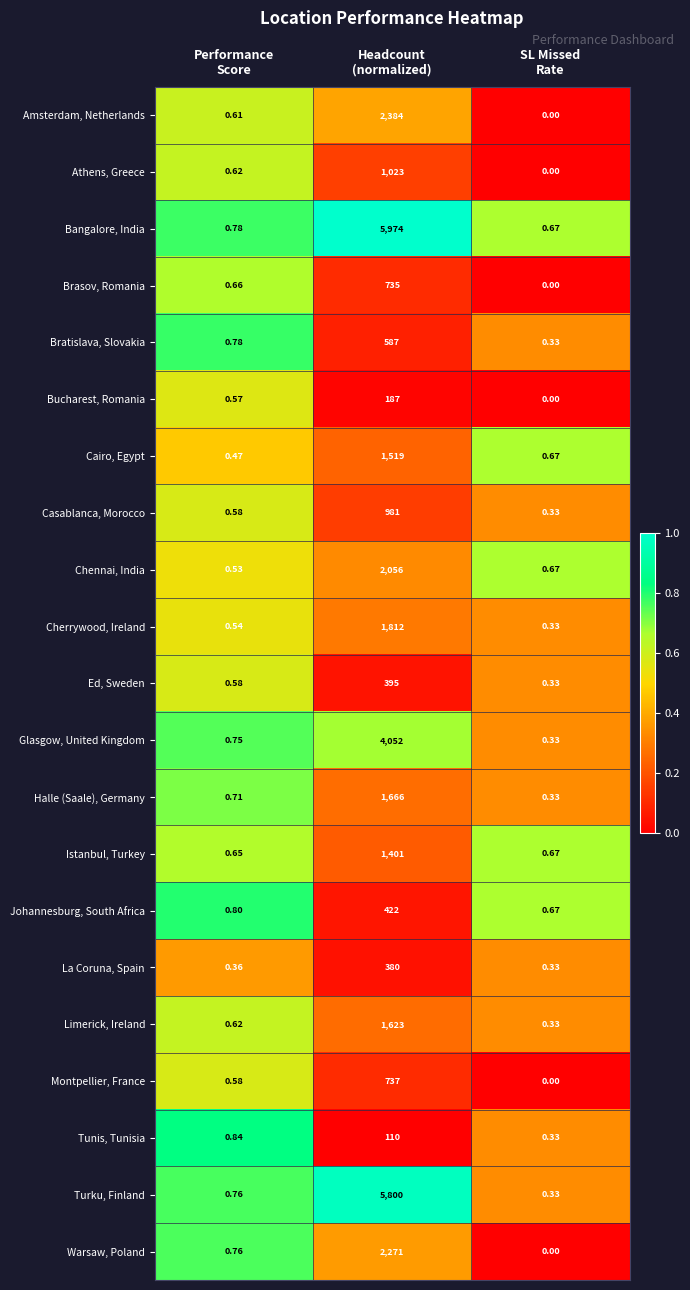

What is the greatest value displayed?

5974.0